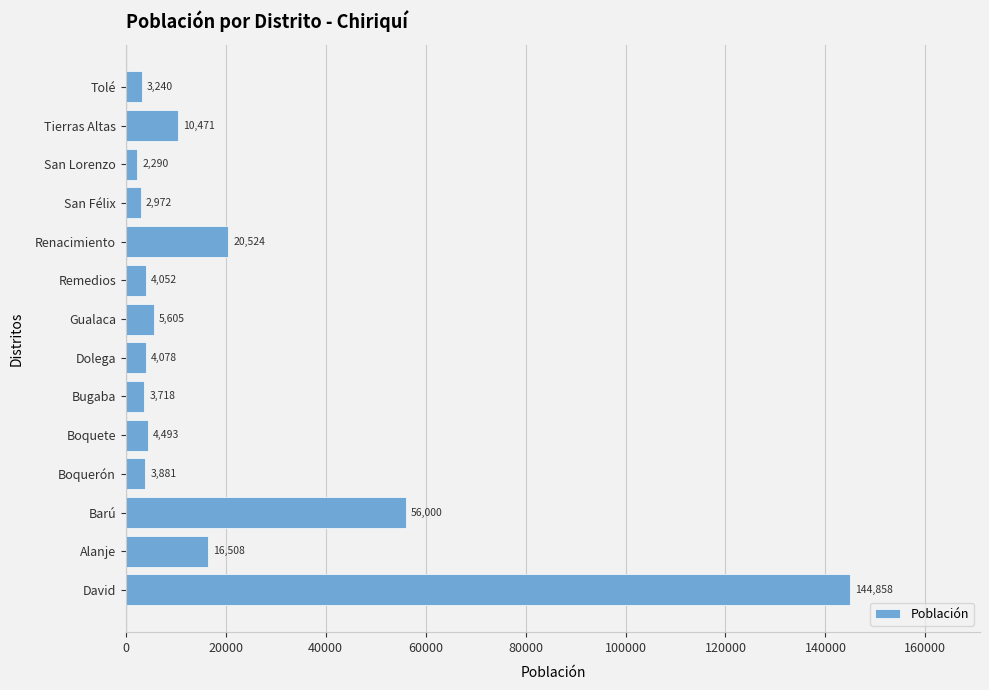

The value at David is 144858. True or false?

True